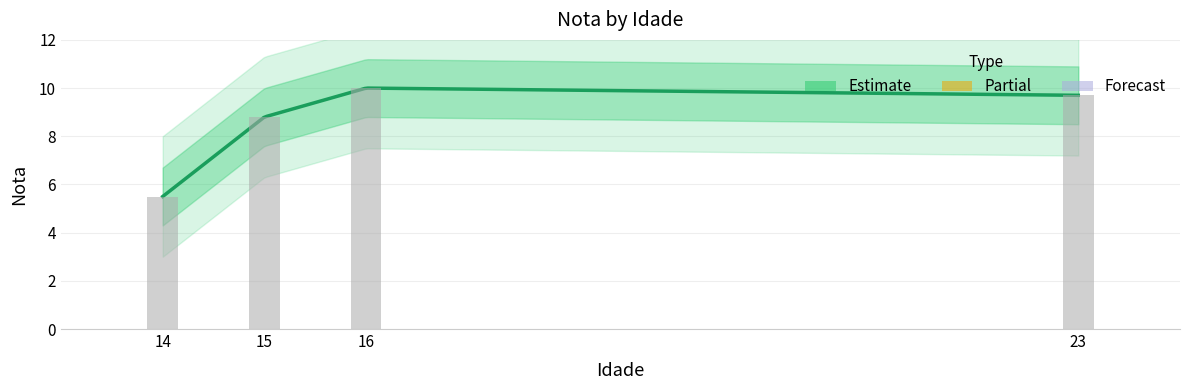

Which category has the lowest value across all series?

14